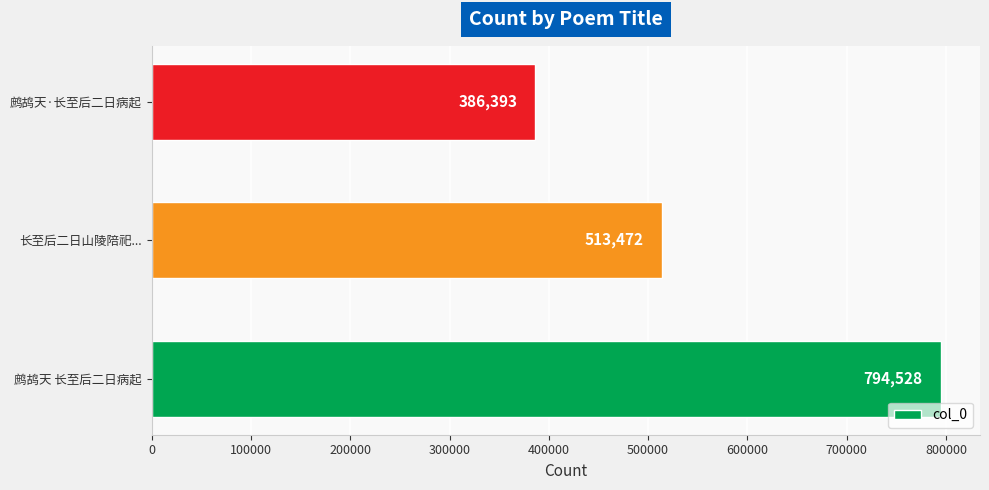

Count the number of categories in the chart.

3